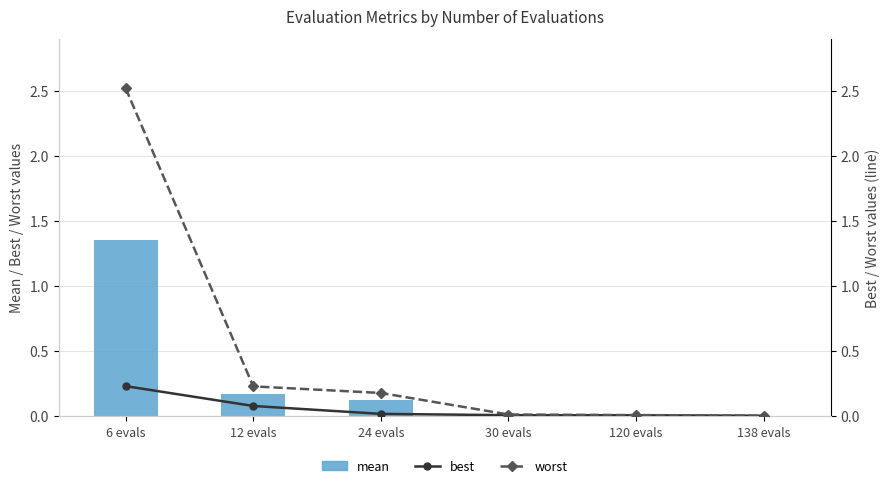

What is the difference between the maximum and second lowest values in the worst series?

2.5